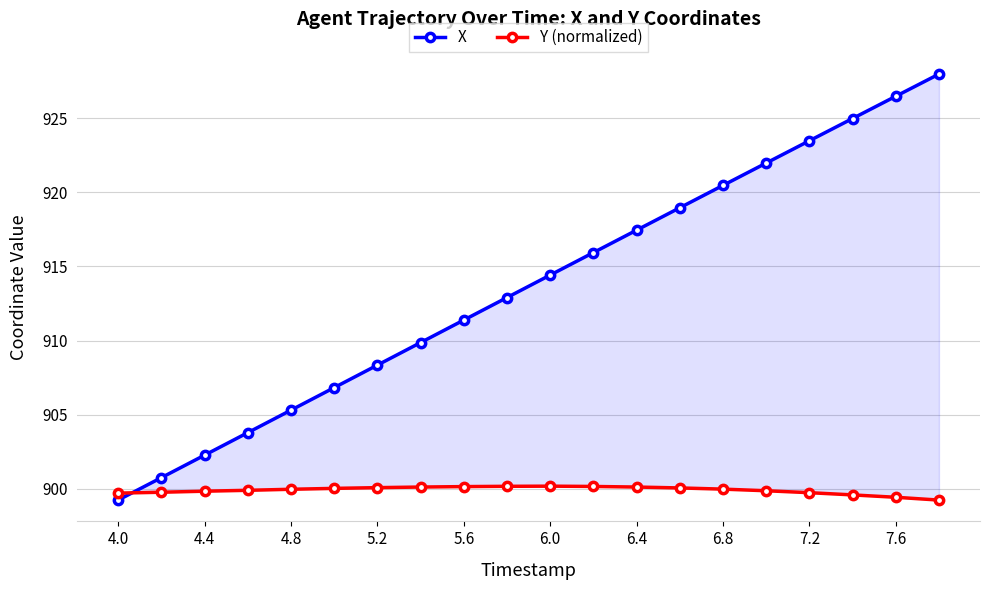

Which category has the lowest value across all series?

4.0